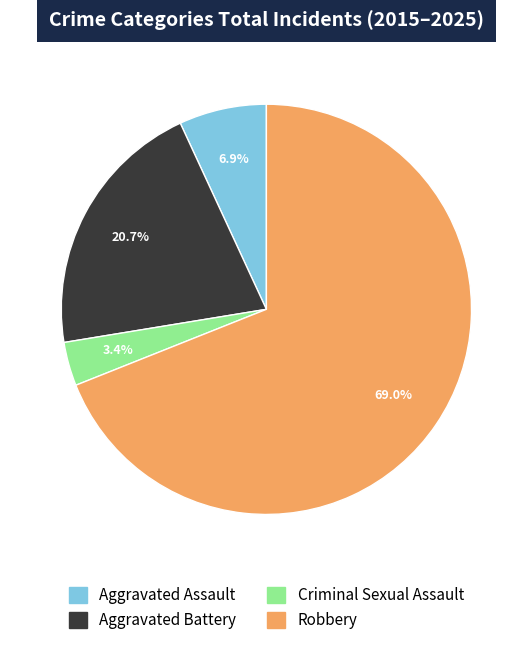

Between Aggravated Assault and Robbery, which is larger?

Robbery